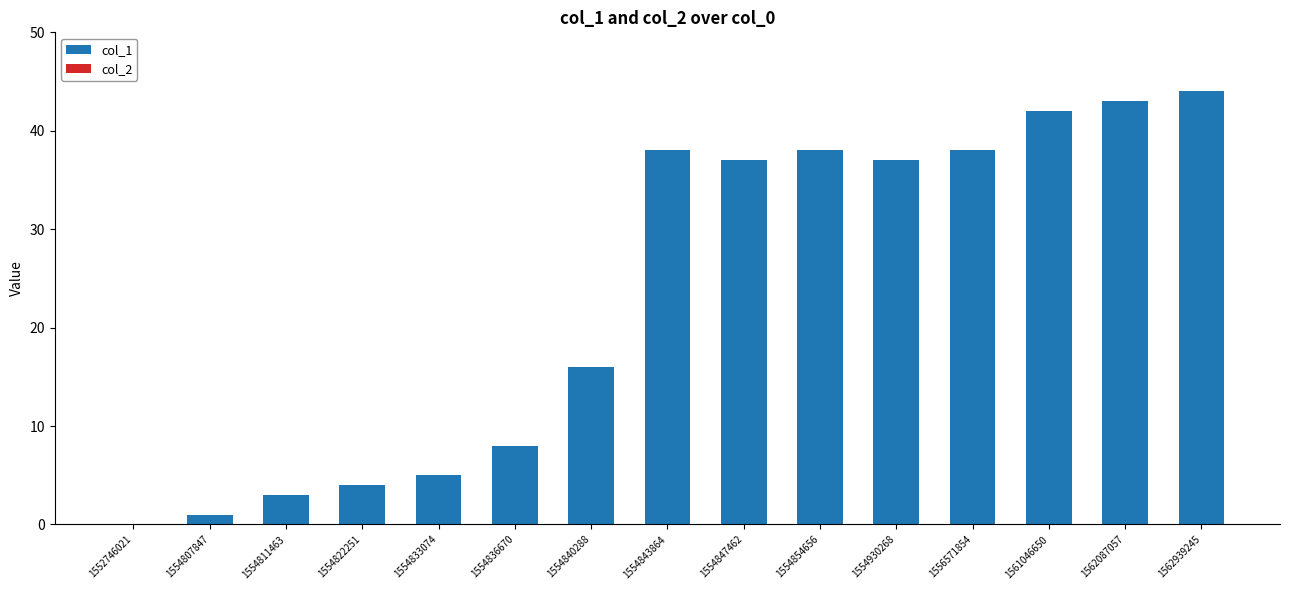

What is the sum of all values?

354